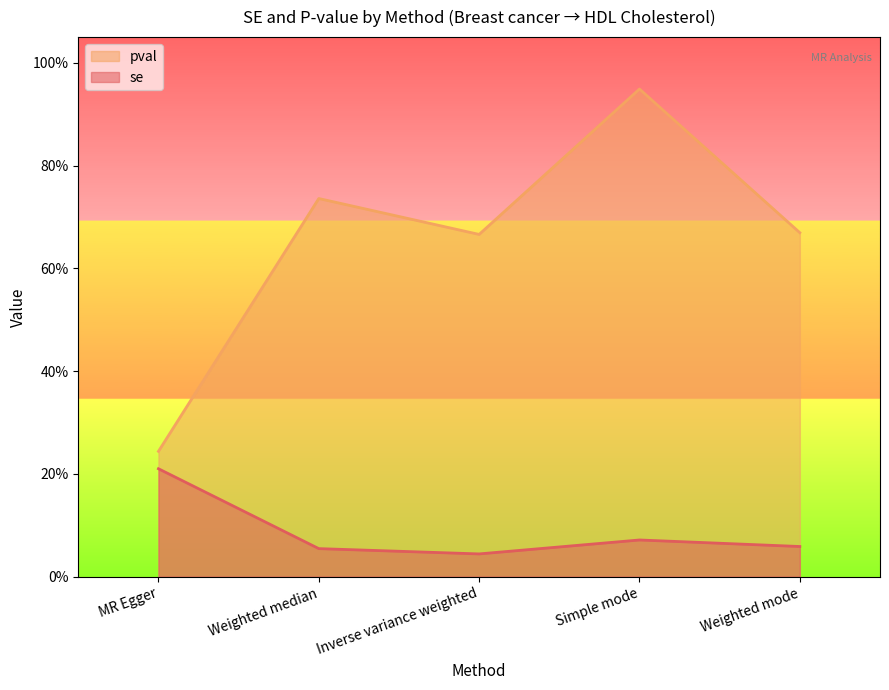

Between MR Egger and Weighted mode, which series saw the biggest shift?

pval